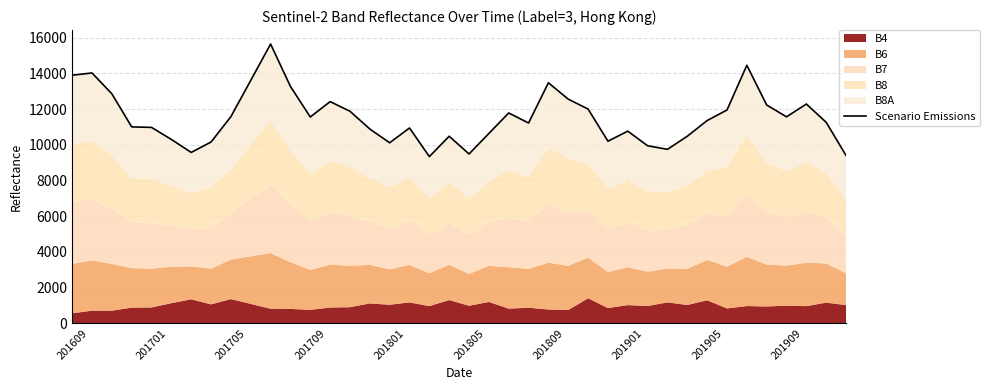

What is the change in value from 10 to 11?

-2376